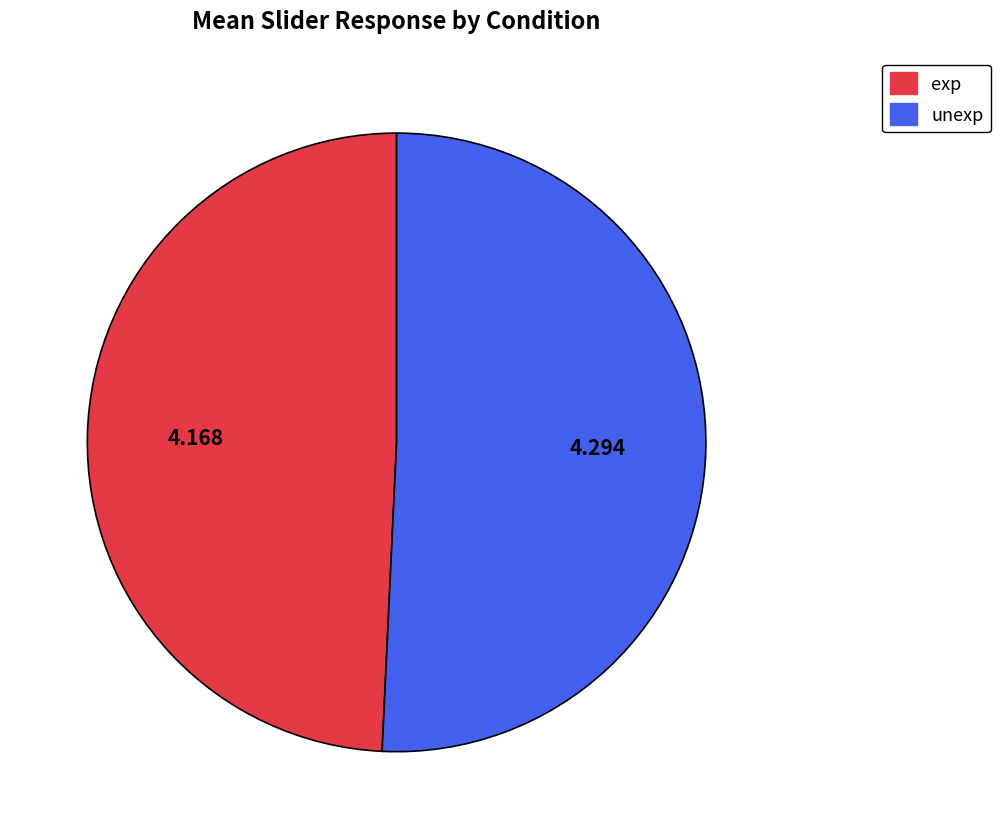

Which has a higher value, unexp or exp?

unexp